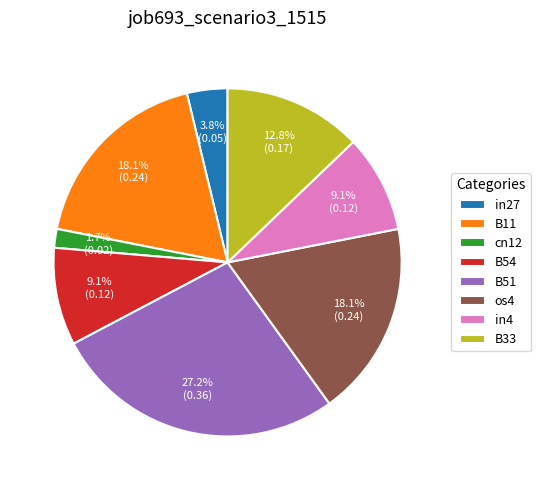

Does in27 represent more than half of the total?

No